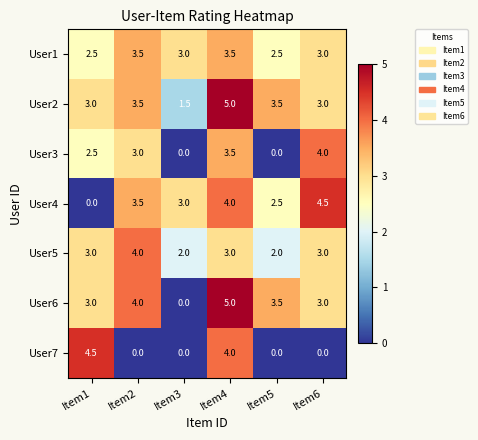

What is the average value of the User7 series?

1.4